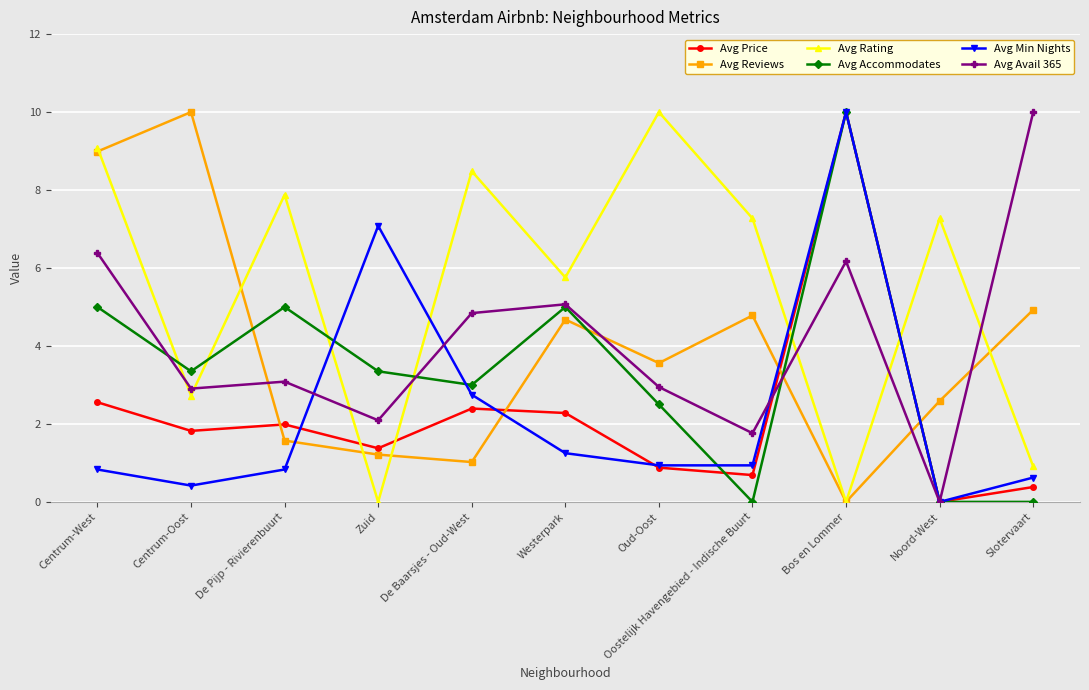

At which category does Avg Avail 365 reach its first local peak?

De Pijp - Rivierenbuurt